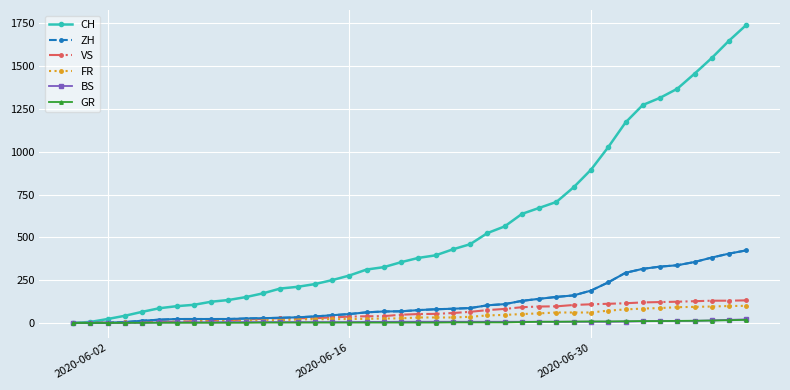

What is the highest value of the VS series?

132